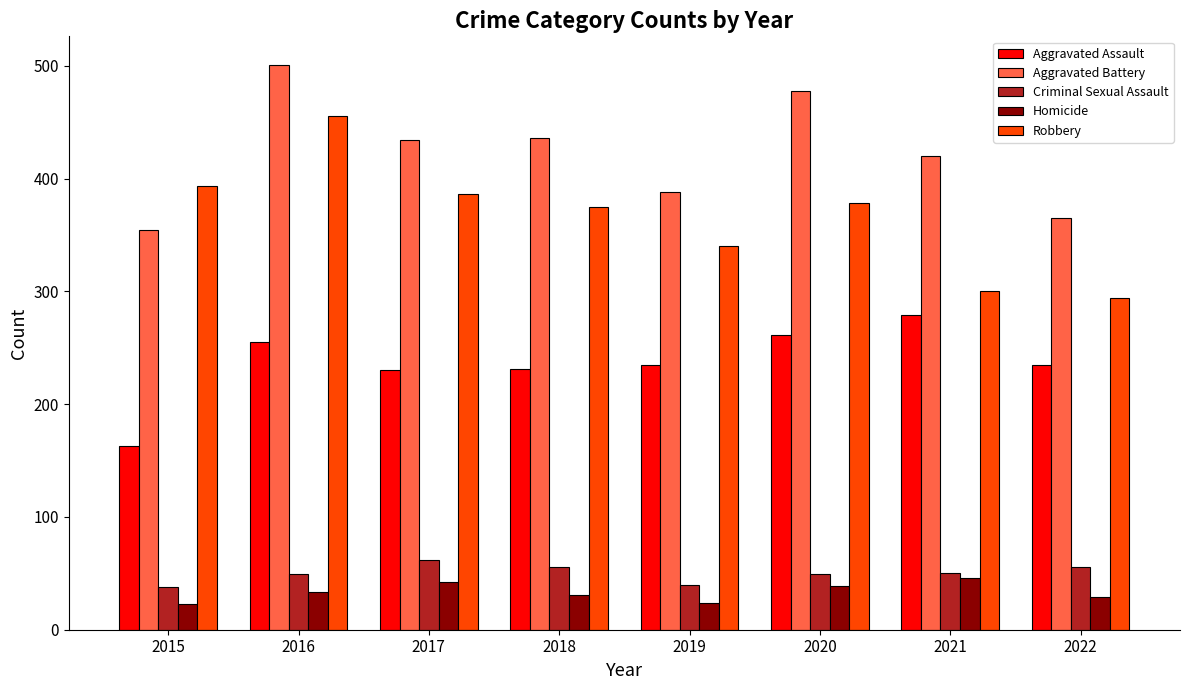

What is the spread (max minus min) of values at 2021?

374